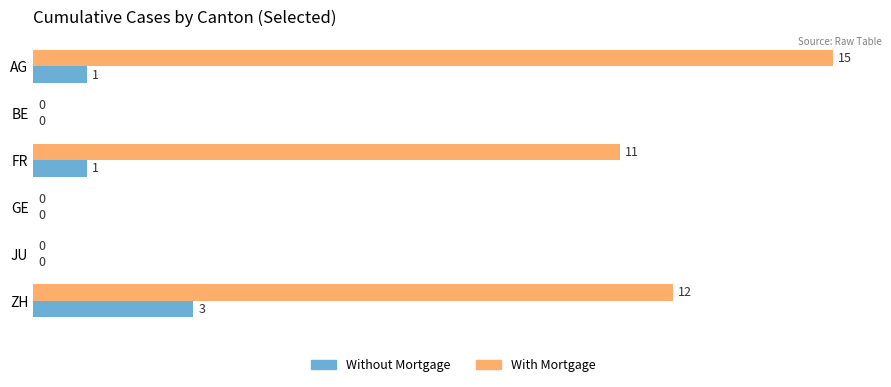

The Without Mortgage series shows 3 at ZH. True or false?

True